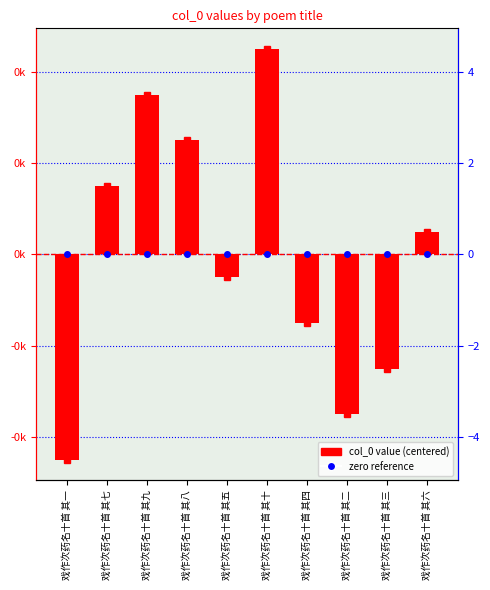

What is the value of the 2nd bar from the left?

1.5